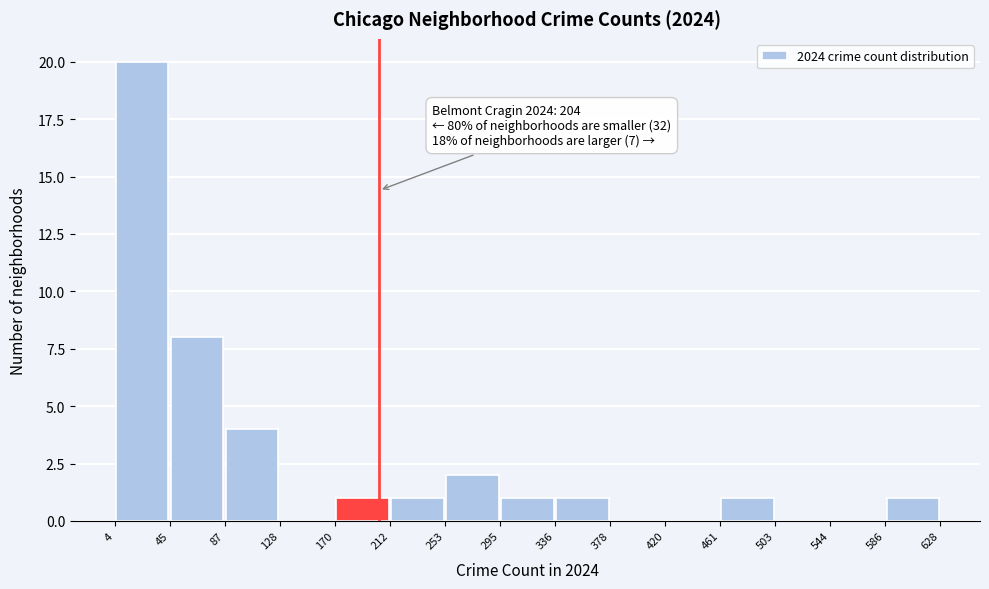

Which range on the x-axis has the tallest bar?

4 to 45